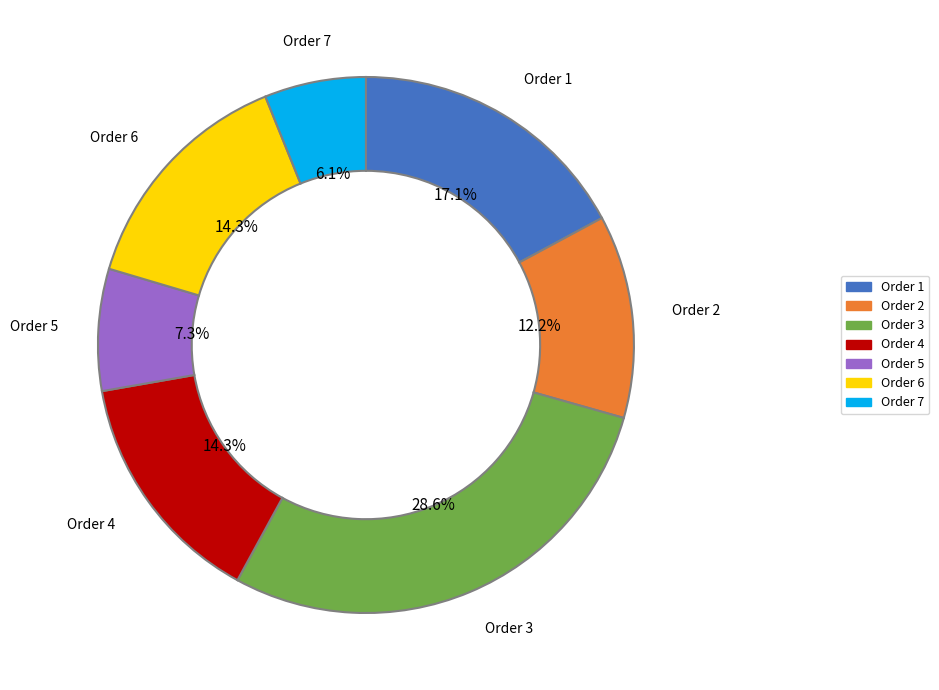

True or false: Order 4 accounts for 2% of the total.

False